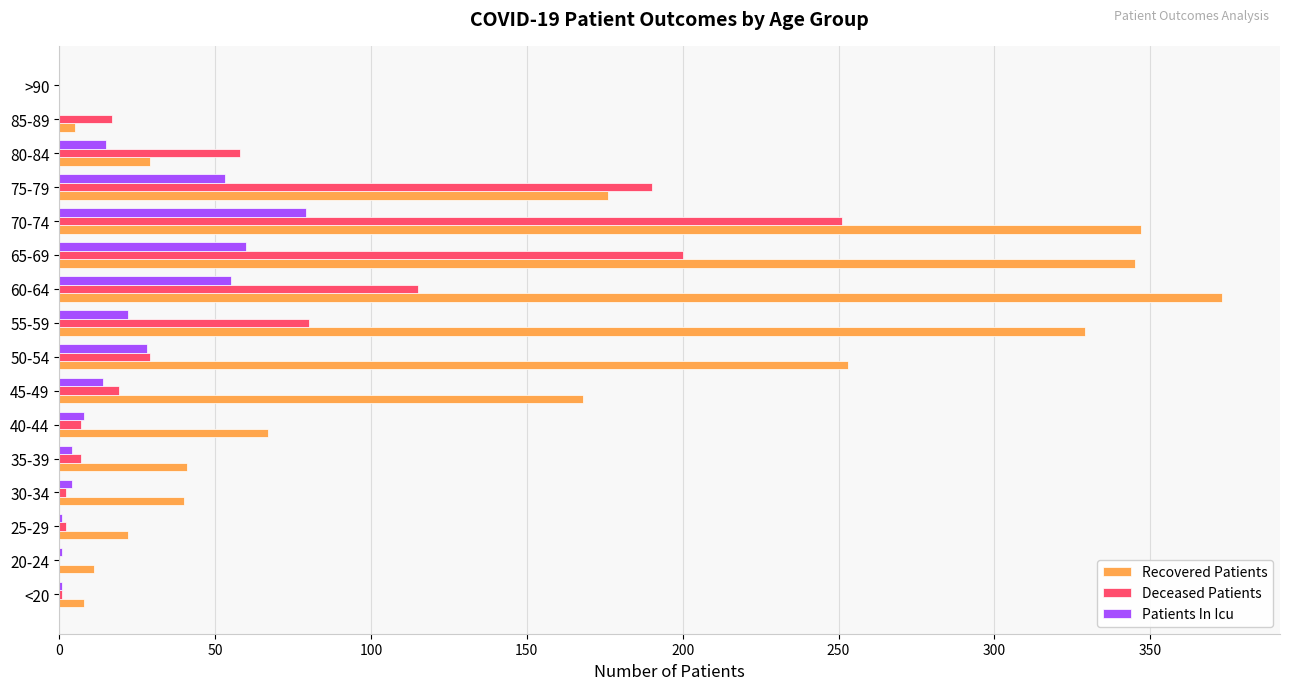

Between 30-34 and 45-49, which series saw the biggest shift?

Recovered Patients